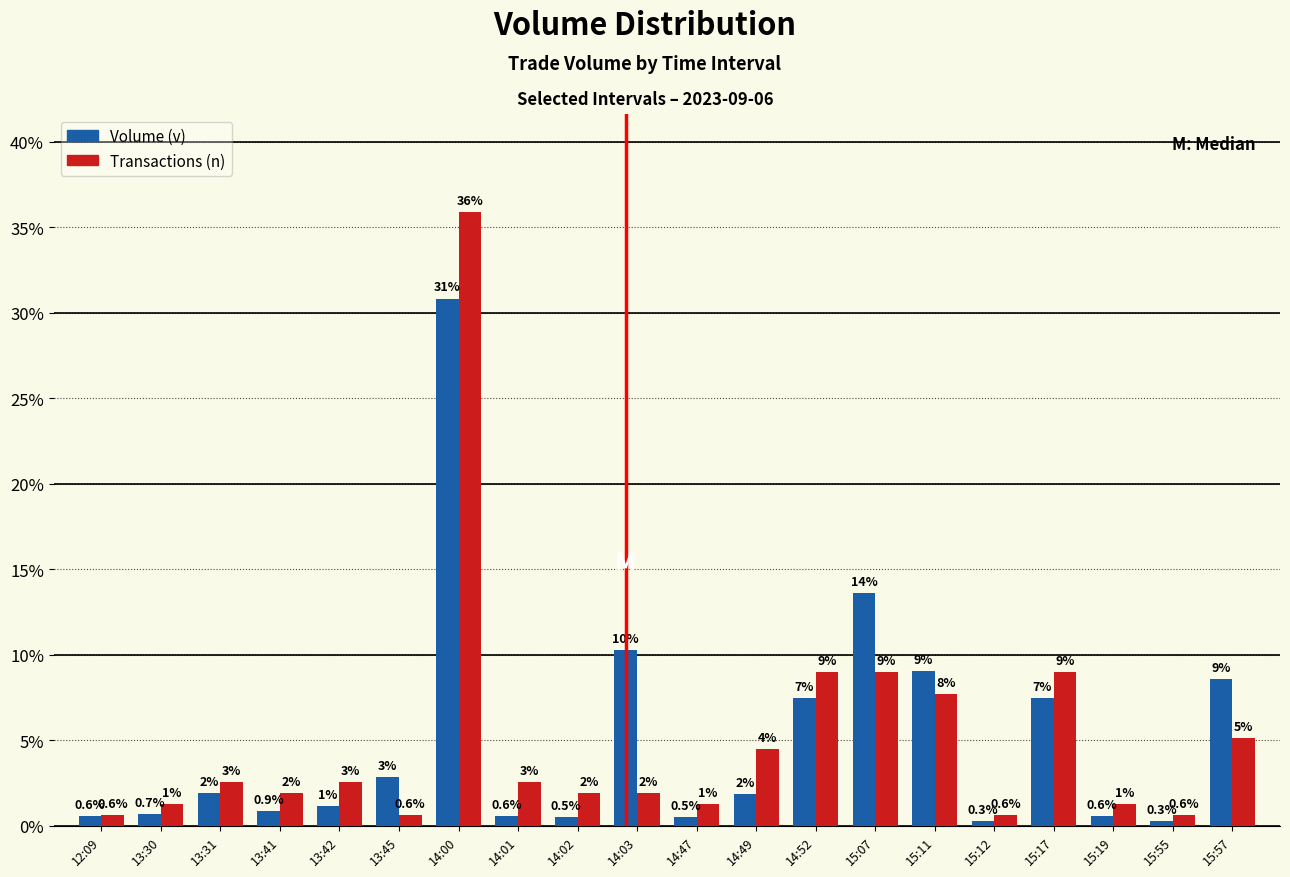

What is the total value across all series at 15:55?

0.9